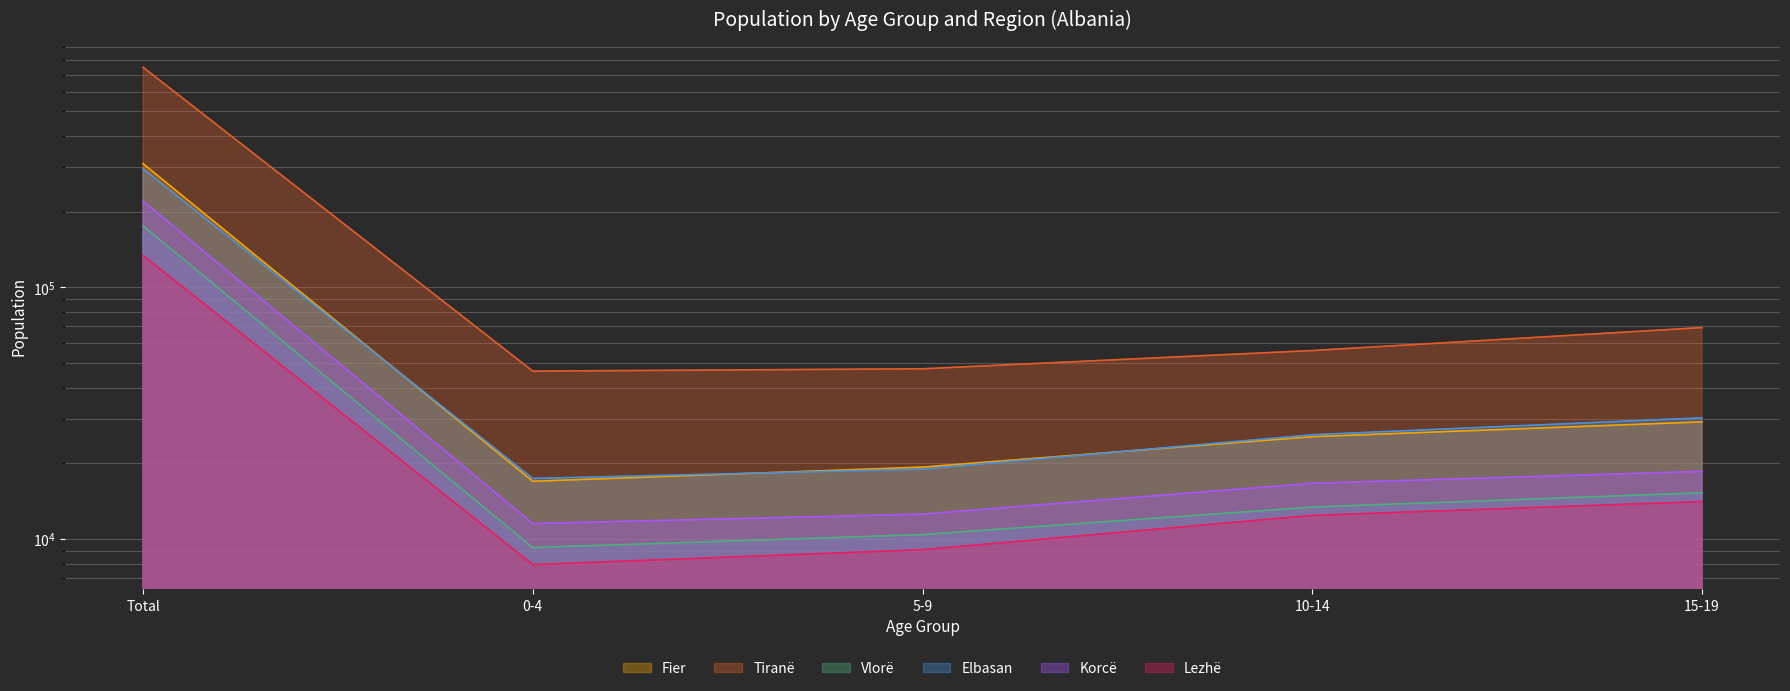

Is the value of Lezhë at 0-4 greater than the value of Fier at 5-9?

No